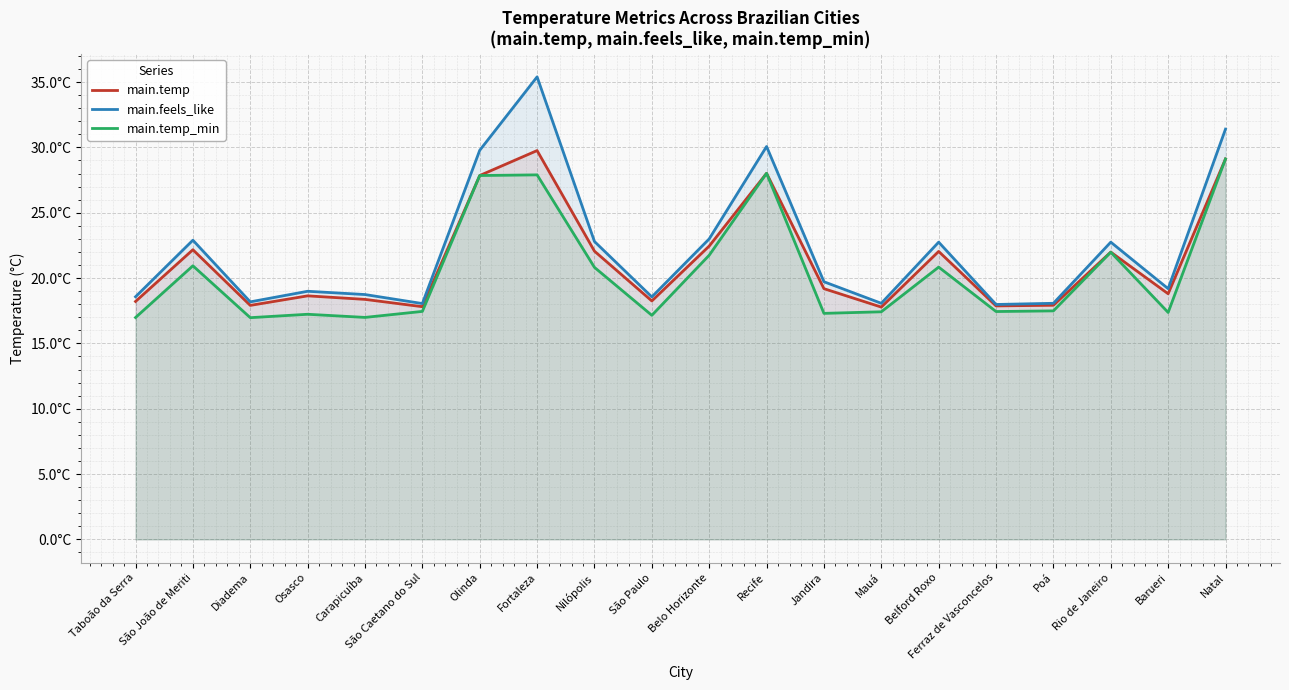

At which category does main.temp reach its first local valley?

Diadema